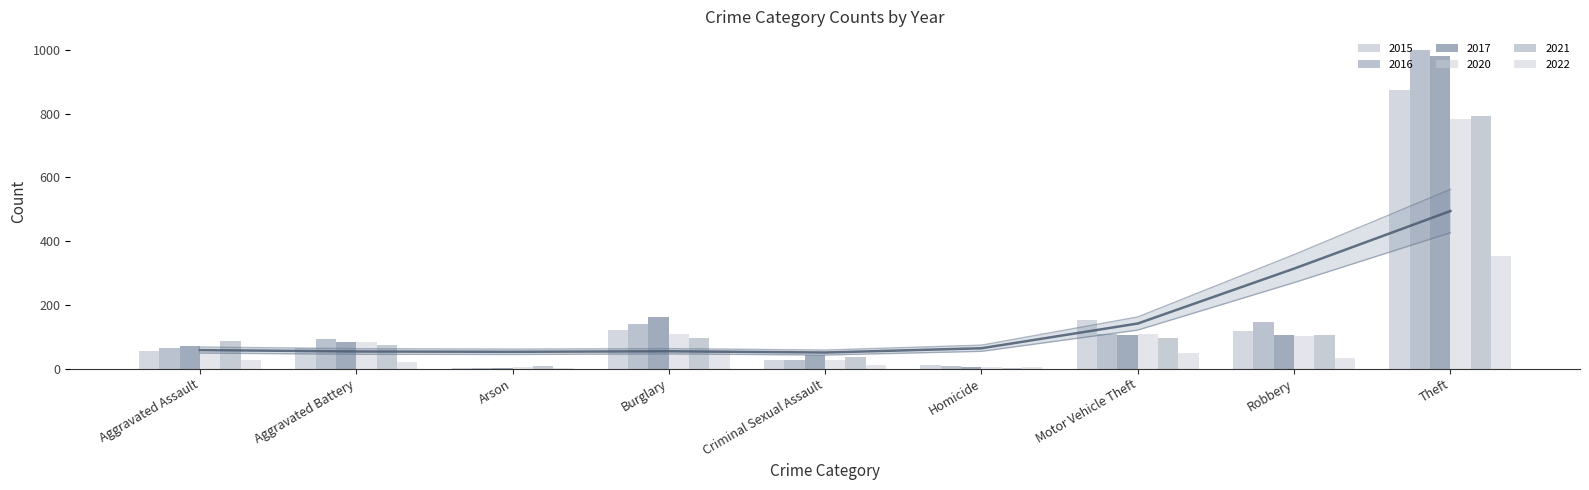

Between Homicide and Aggravated Battery, which is larger?

Aggravated Battery